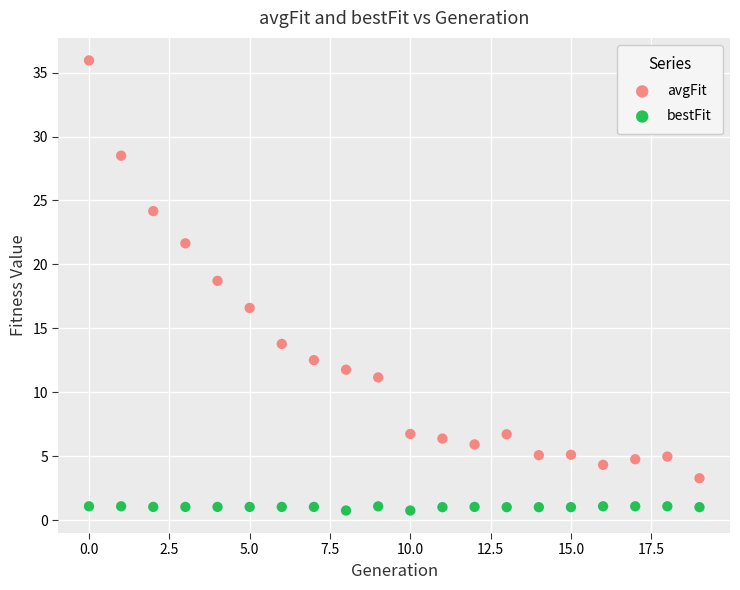

Which series contains the highest Y value?

avgFit